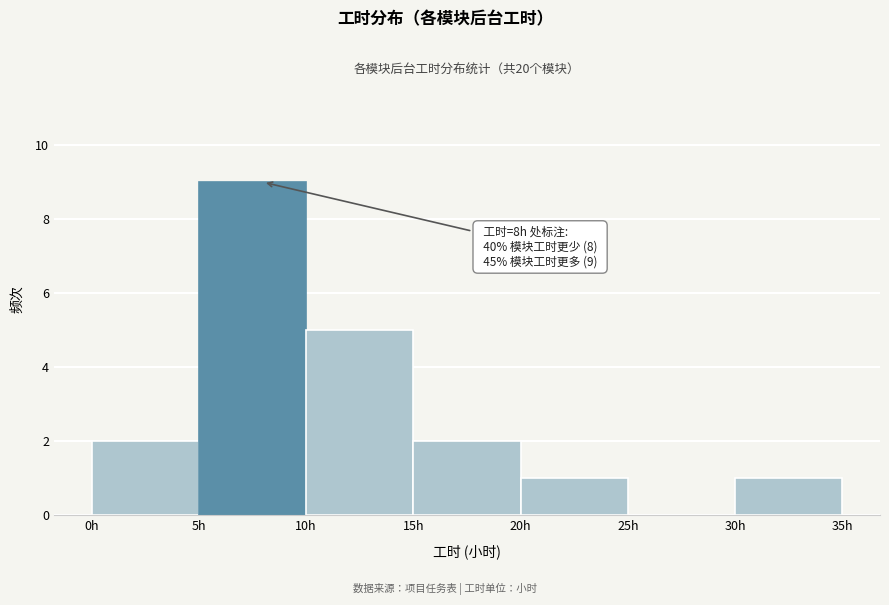

Which range on the x-axis has the tallest bar?

5 to 10